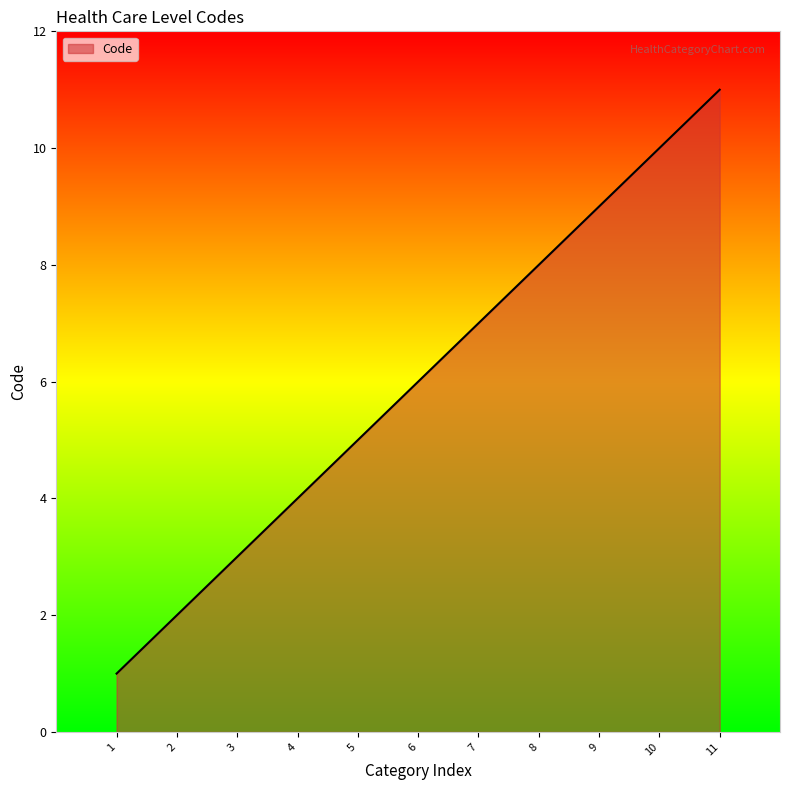

Does the chart display data point markers on the line(s)?

No